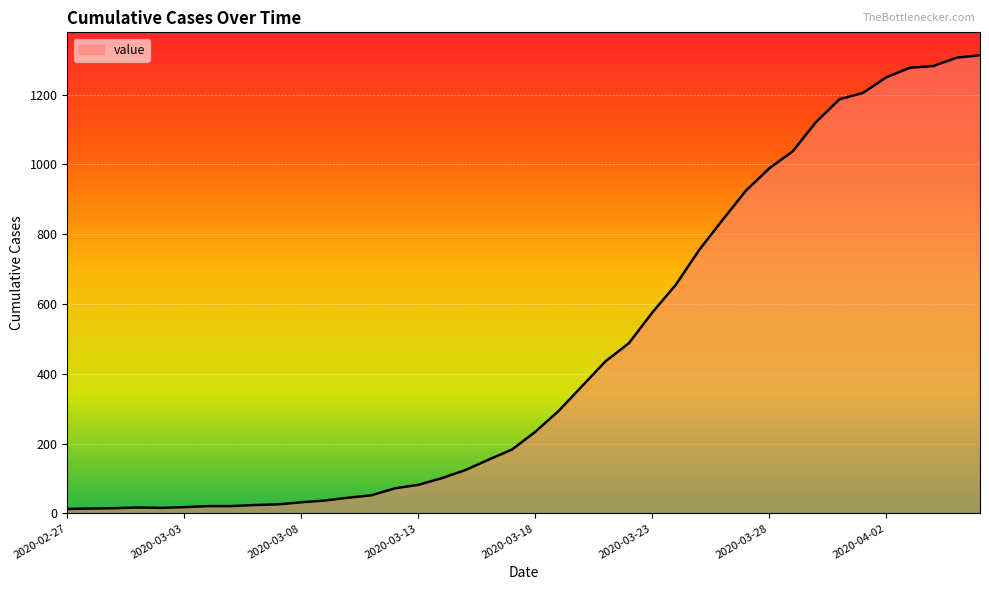

What is the greatest value displayed?

1313